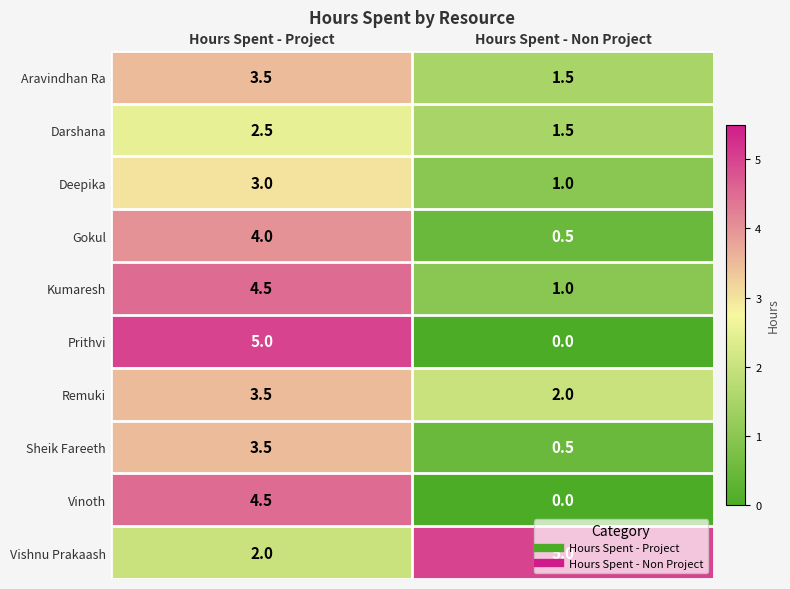

The Kumaresh series shows 4.5 at Hours Spent - Project. True or false?

True